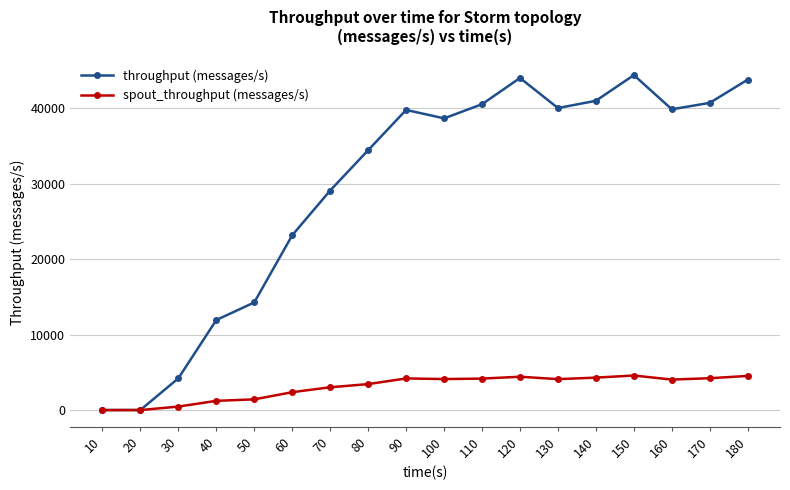

What is the difference between the highest and lowest values at 90?

35570